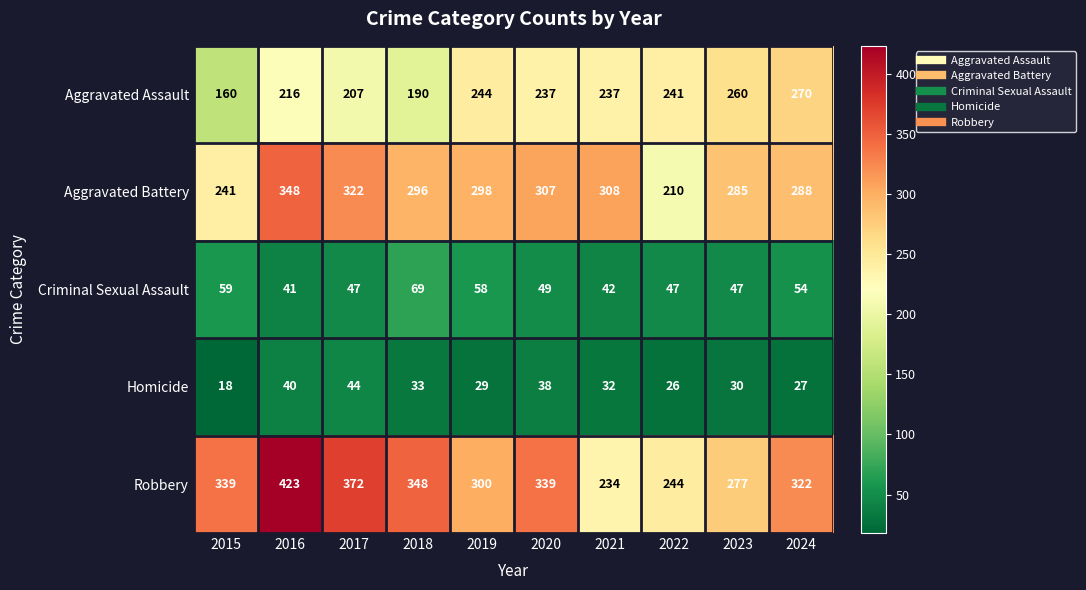

What is the approximate value of Criminal Sexual Assault at 2023?

47